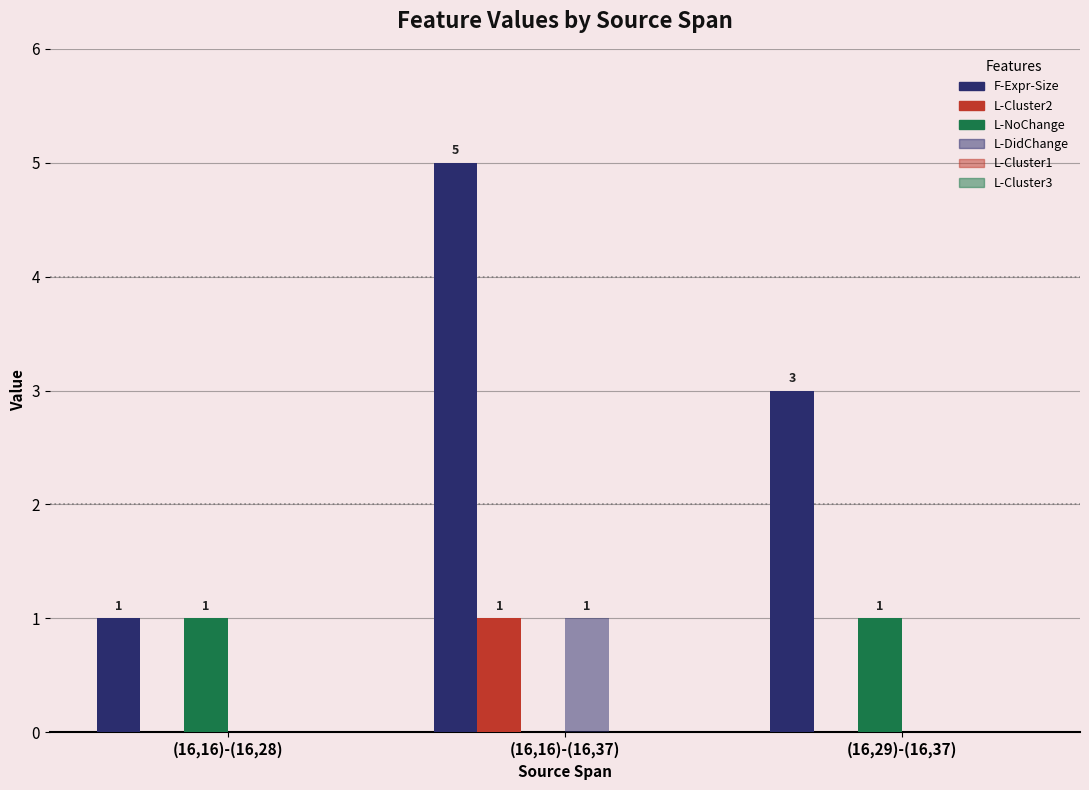

Are the bars grouped side by side (vs. stacked)?

Yes